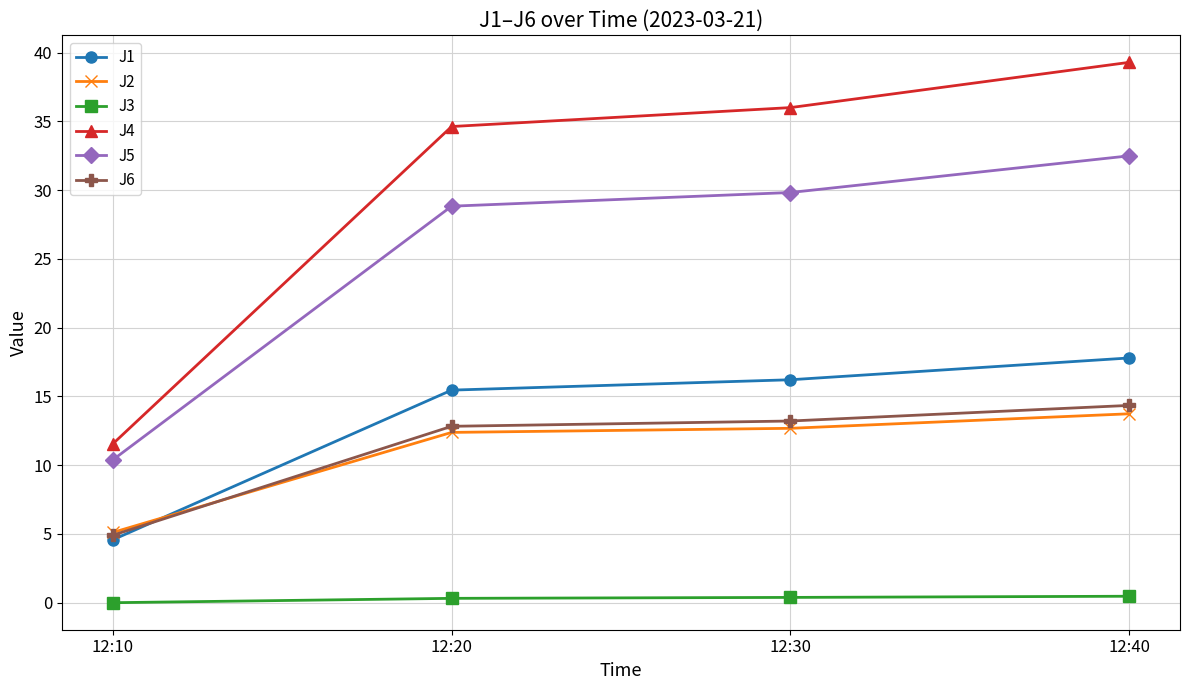

What is the sum of all J3 values?

1.2